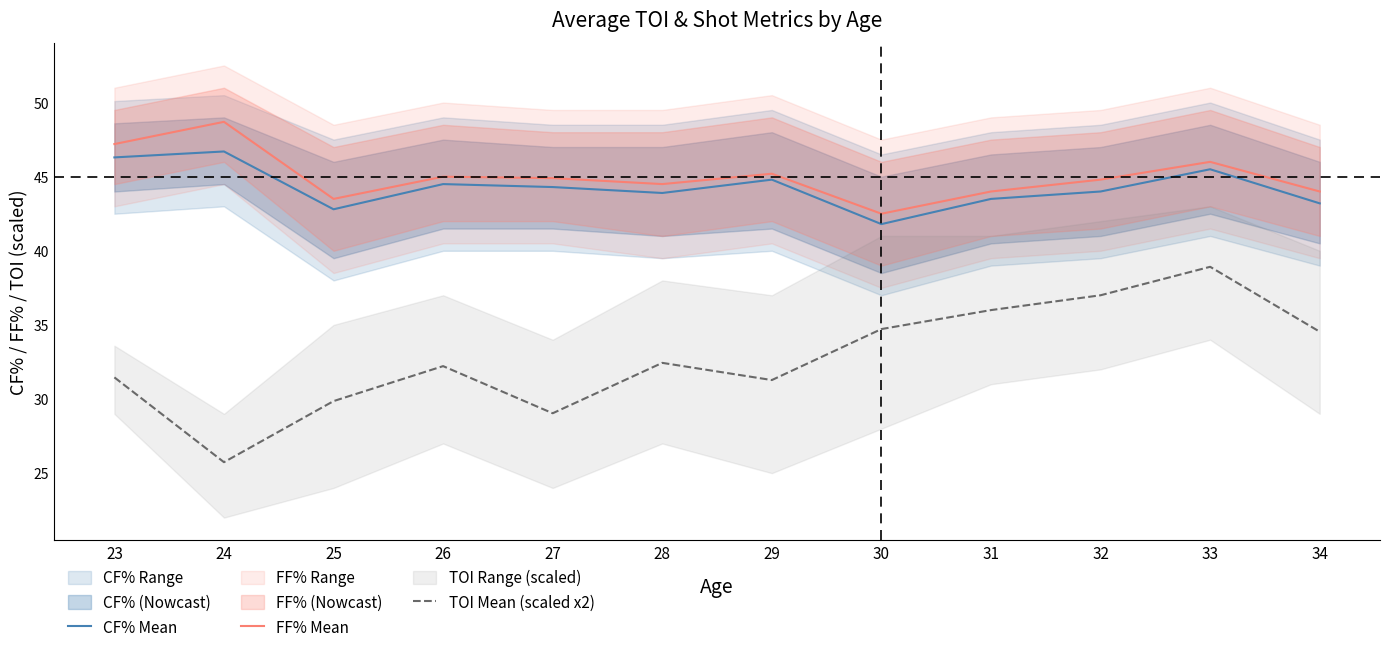

True or false: TOI Mean (scaled x2) and CF% Mean intersect in this chart.

False